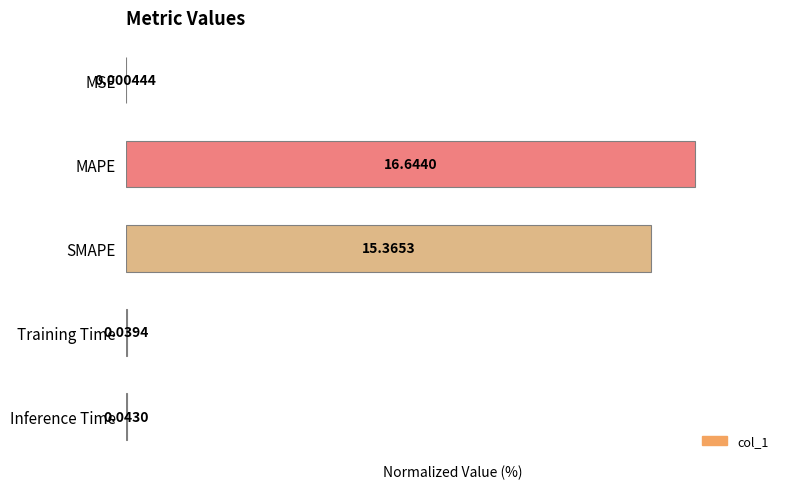

Where is the data nearest to the value 50?

SMAPE